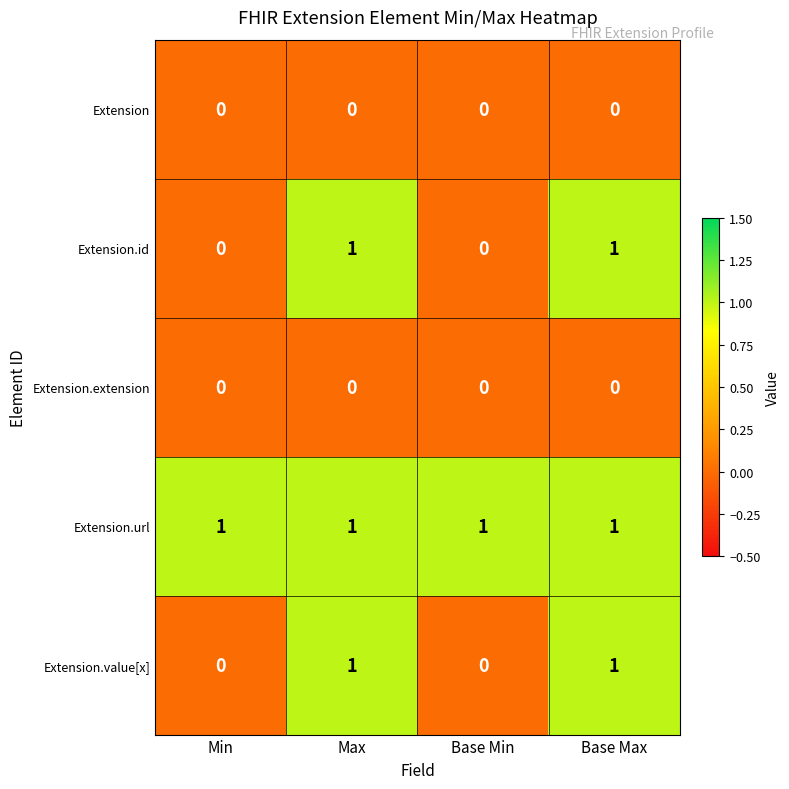

The value of Extension.url at Max is 2. True or false?

False